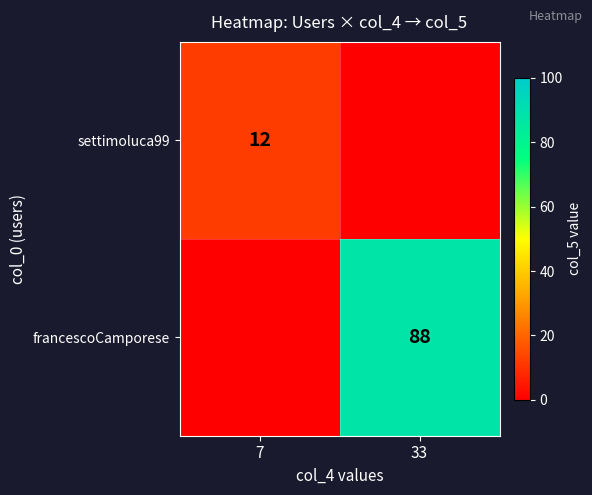

True or false: francescoCamporese has a value of 88 at 33.

True